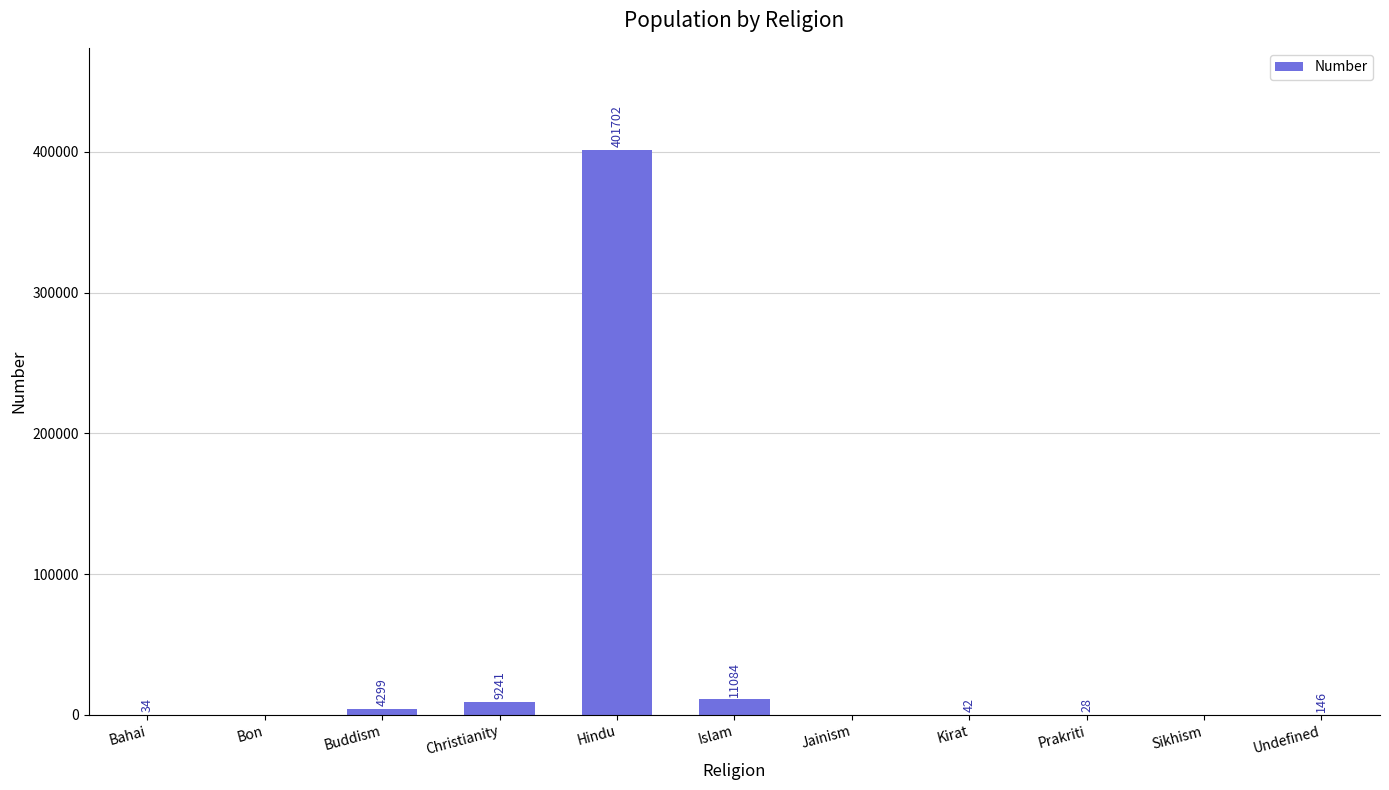

What is the sum of the values at Christianity and Prakriti?

9269